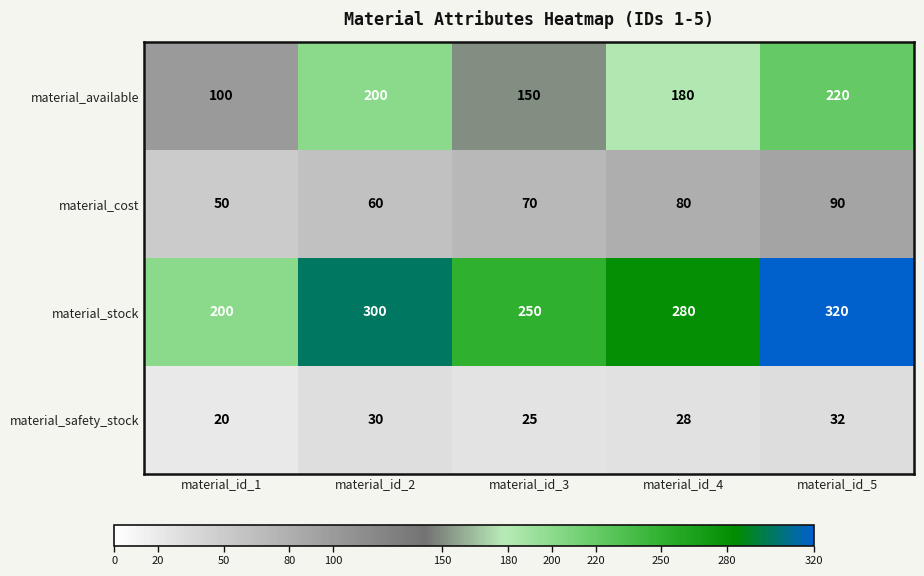

What is the greatest value displayed?

320